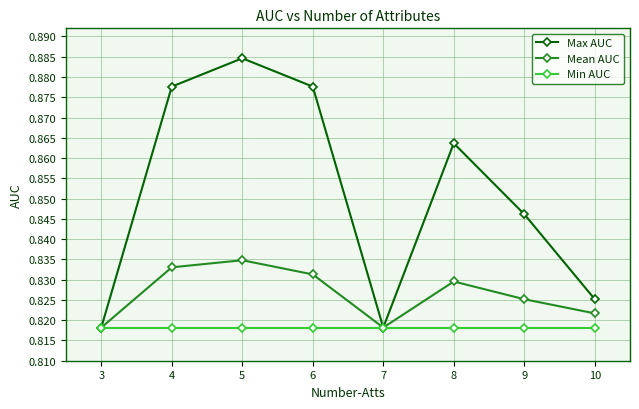

Count the Max AUC values in the range 0 to 1.

8